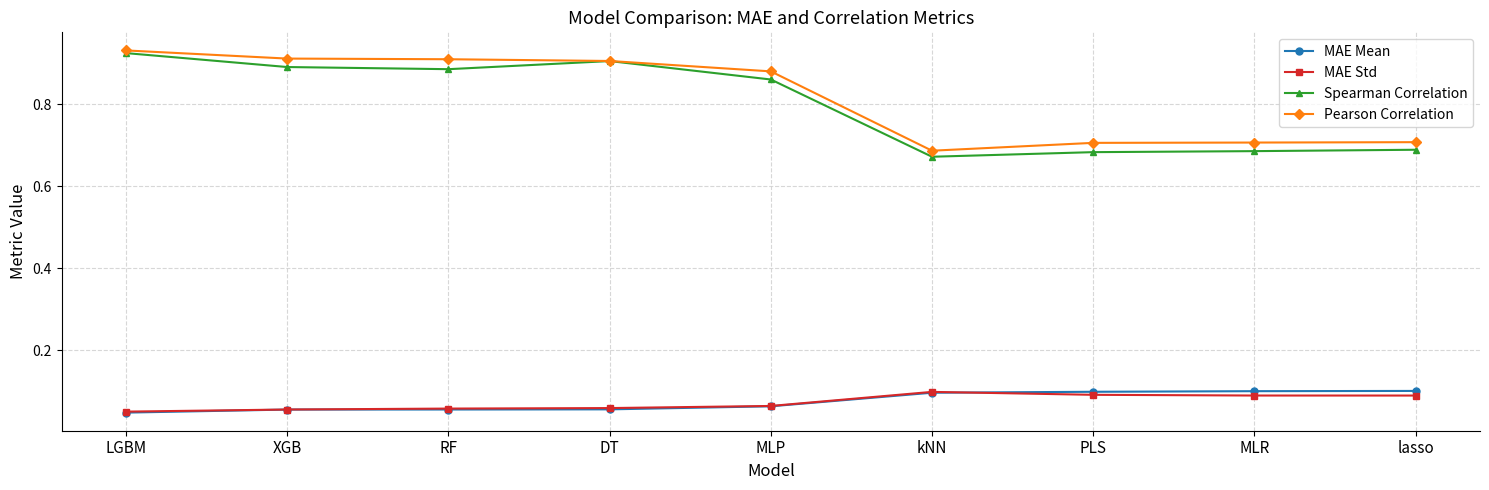

How many Pearson Correlation values are between 0 and 1?

9